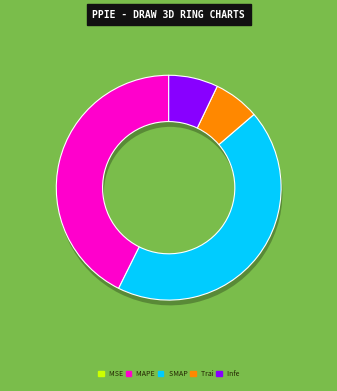

The Training Time slice represents 21% of the pie. True or false?

False